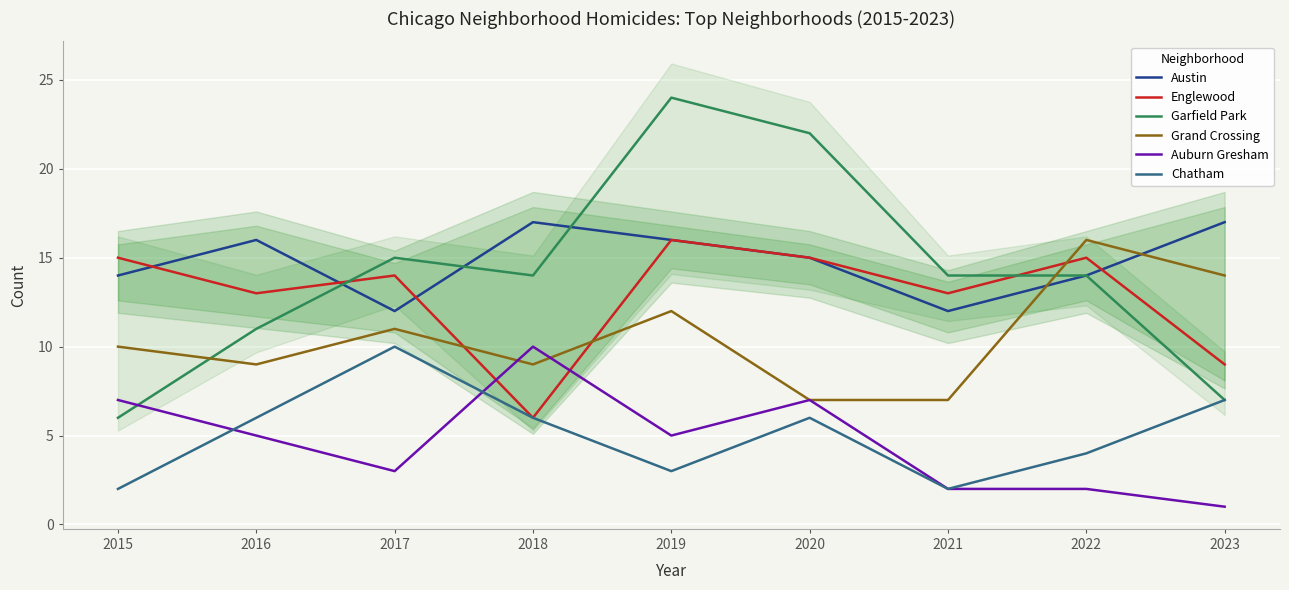

True or false: Garfield Park and Chatham intersect in this chart.

False